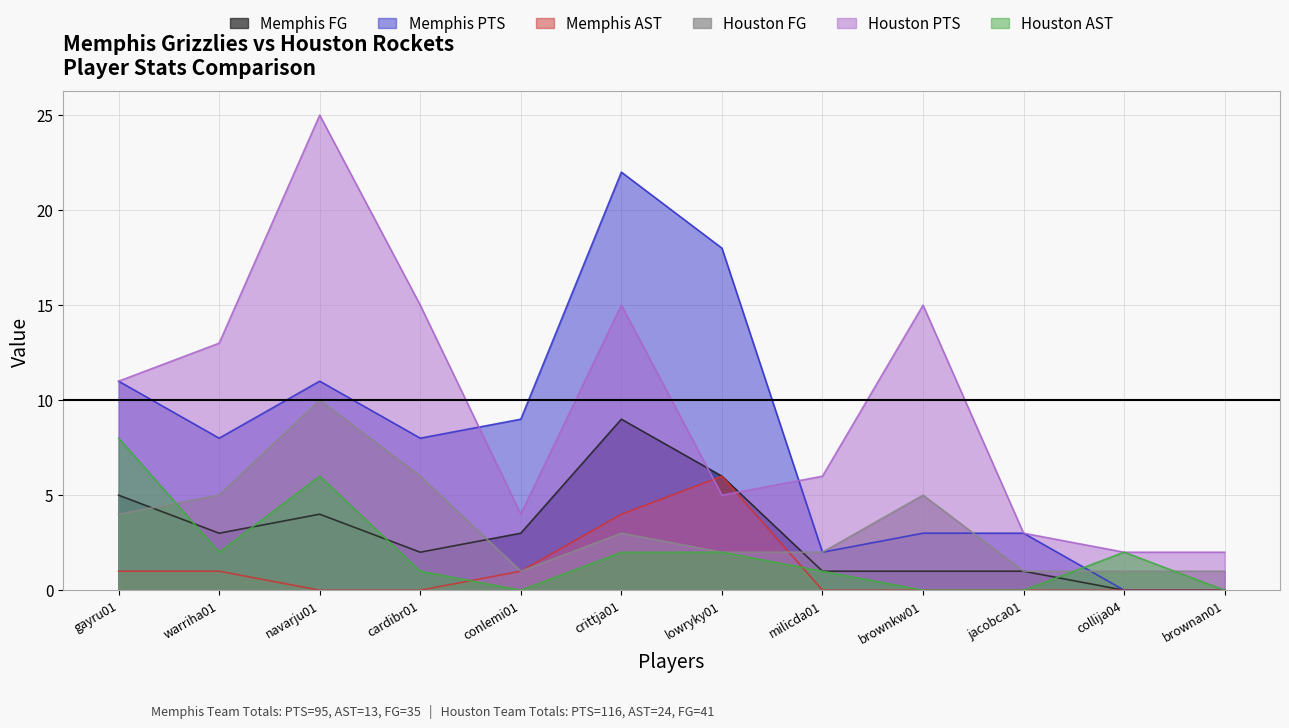

Which series ends up on top after the final intersection of Houston PTS and Memphis PTS?

Houston PTS